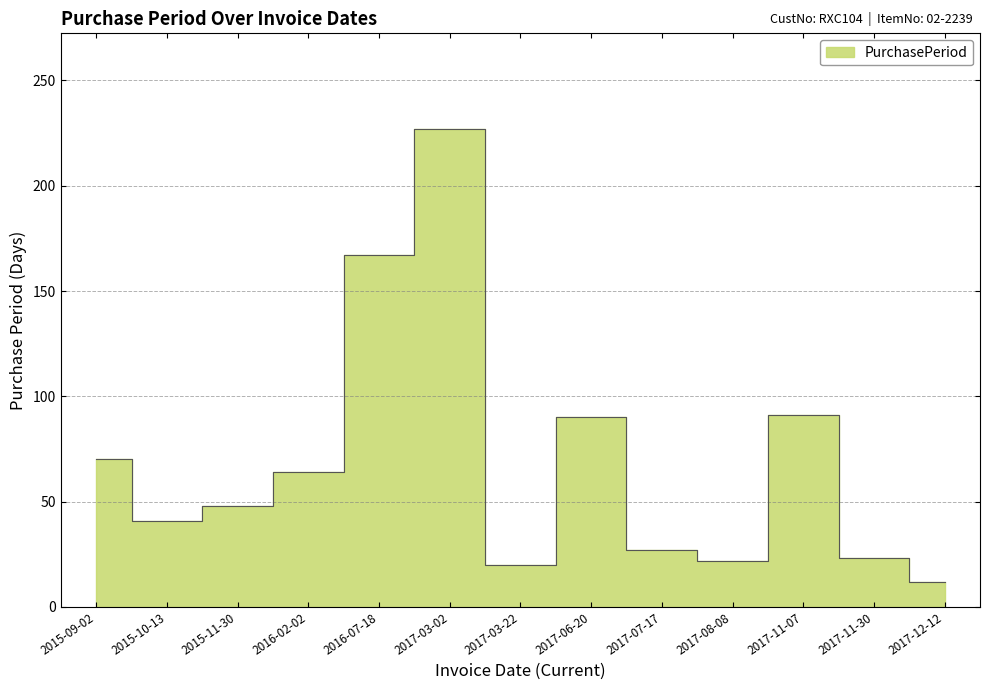

What is the sum of the values at 2017-11-07 and 2017-03-22?

111